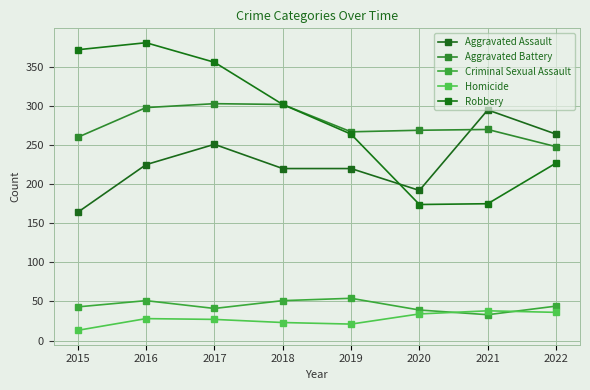

How many times do Criminal Sexual Assault and Homicide cross each other?

2